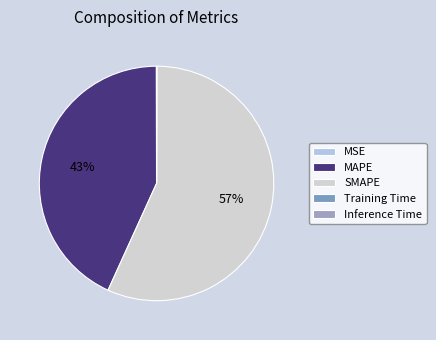

The SMAPE slice represents 57% of the pie. True or false?

True